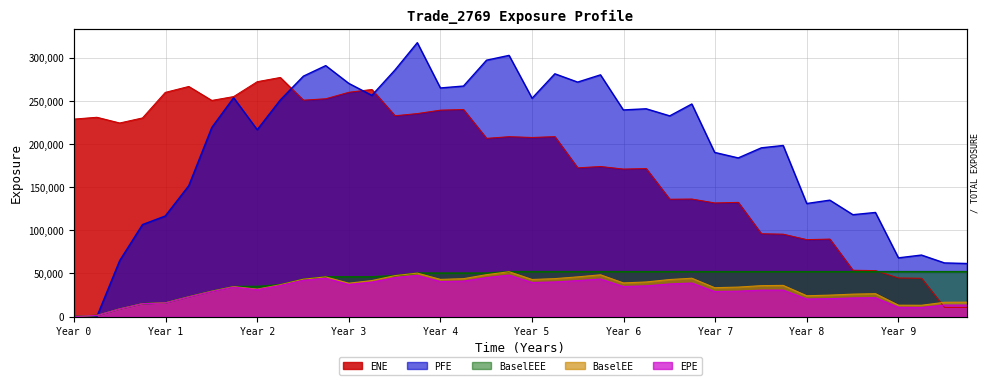

What are all the series names shown in the legend?

EPE, ENE, PFE, BaselEE, BaselEEE